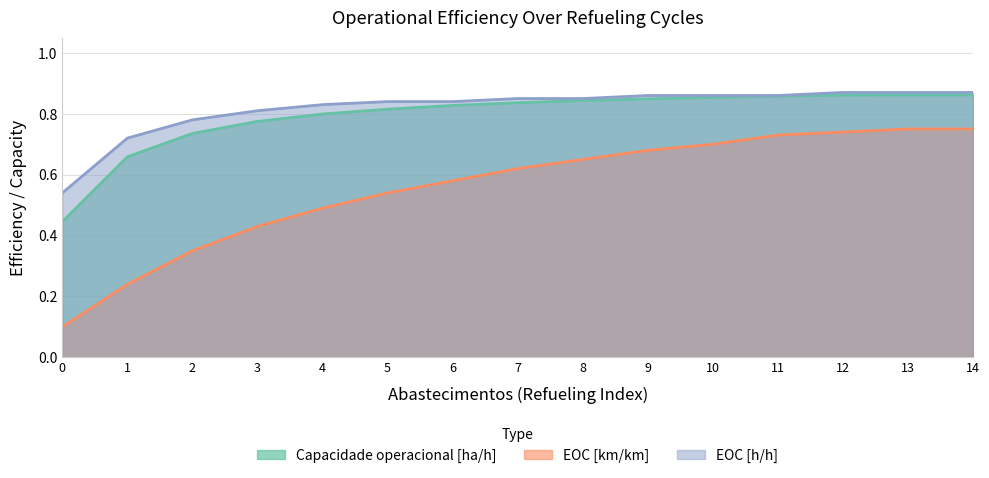

What are all the series names shown in the legend?

Capacidade operacional [ha/h], EOC [km/km], EOC [h/h]